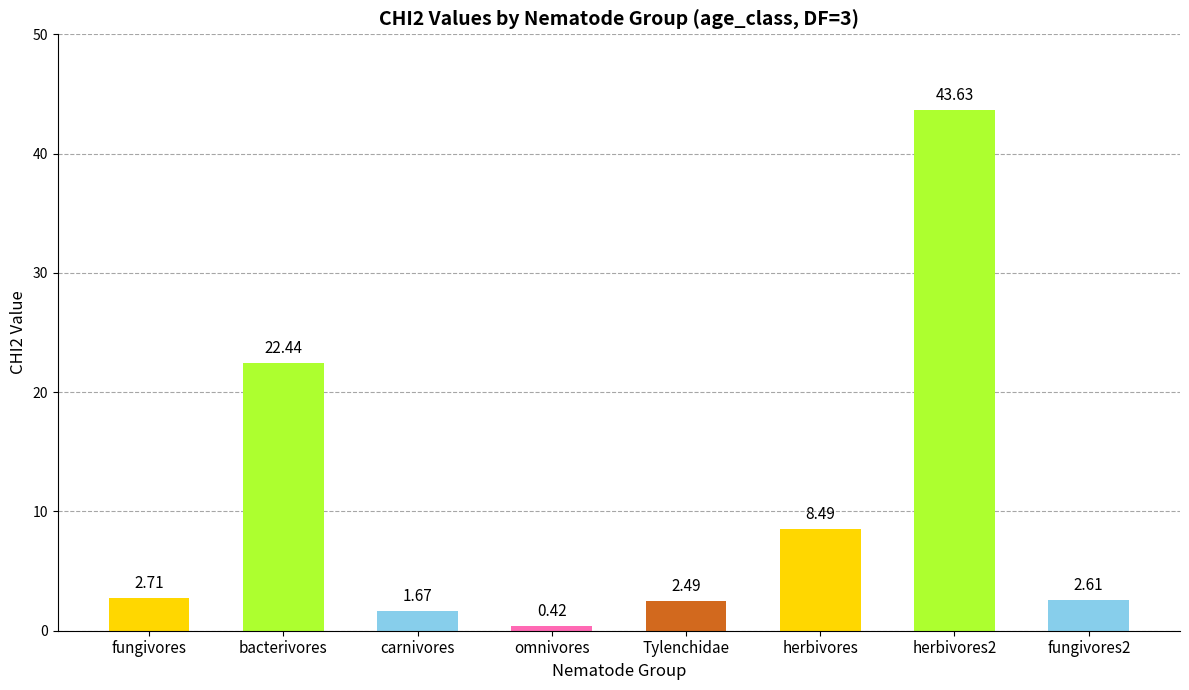

What is the change in value from Tylenchidae to herbivores2?

+41.1